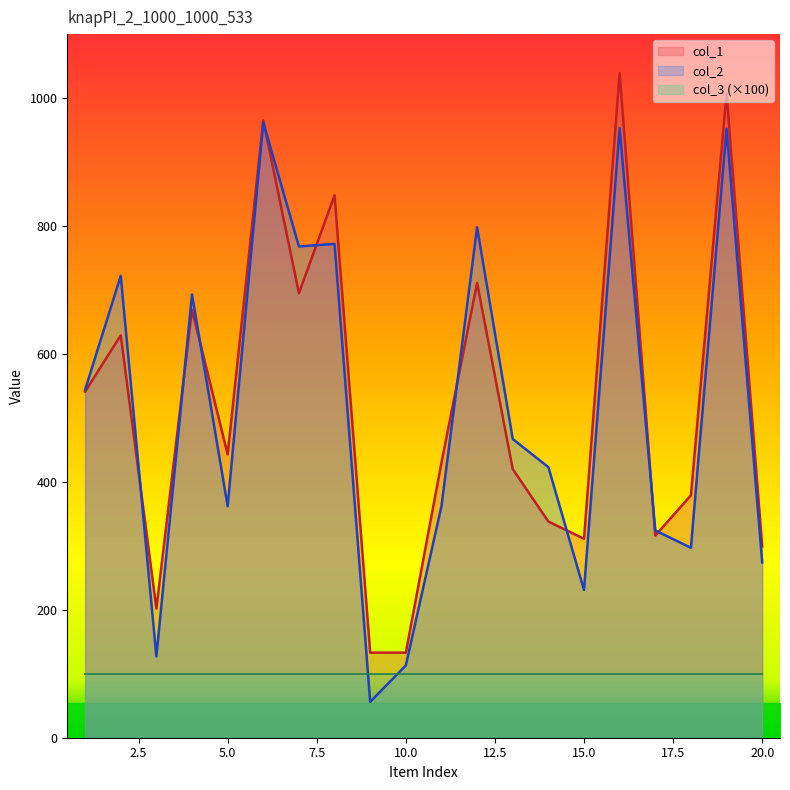

Which series has the largest total across all categories?

col_1